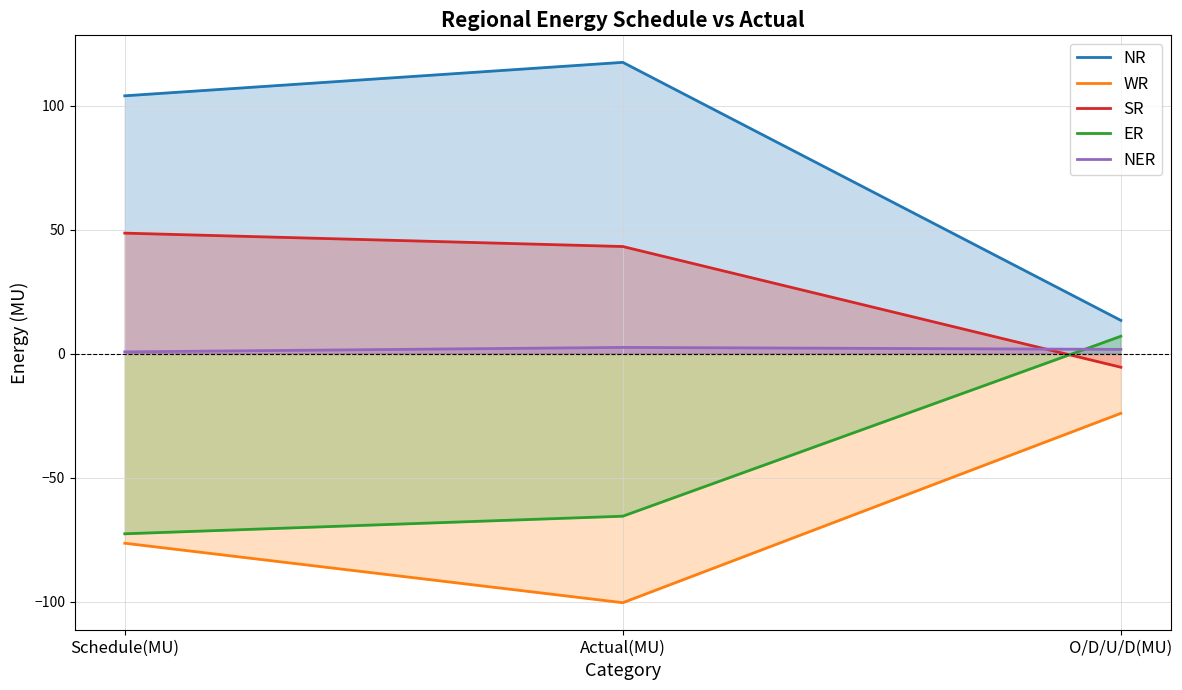

At which category does the chart reach its peak across all series?

Actual(MU)